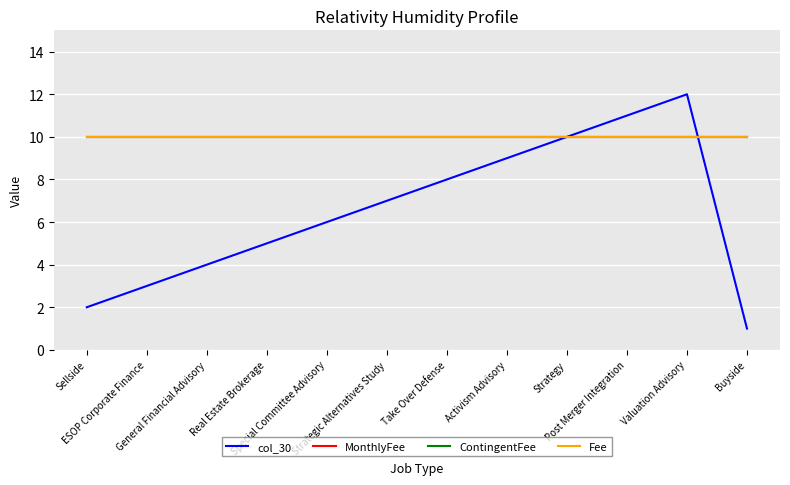

The MonthlyFee series shows 10 at ESOP Corporate Finance. True or false?

True